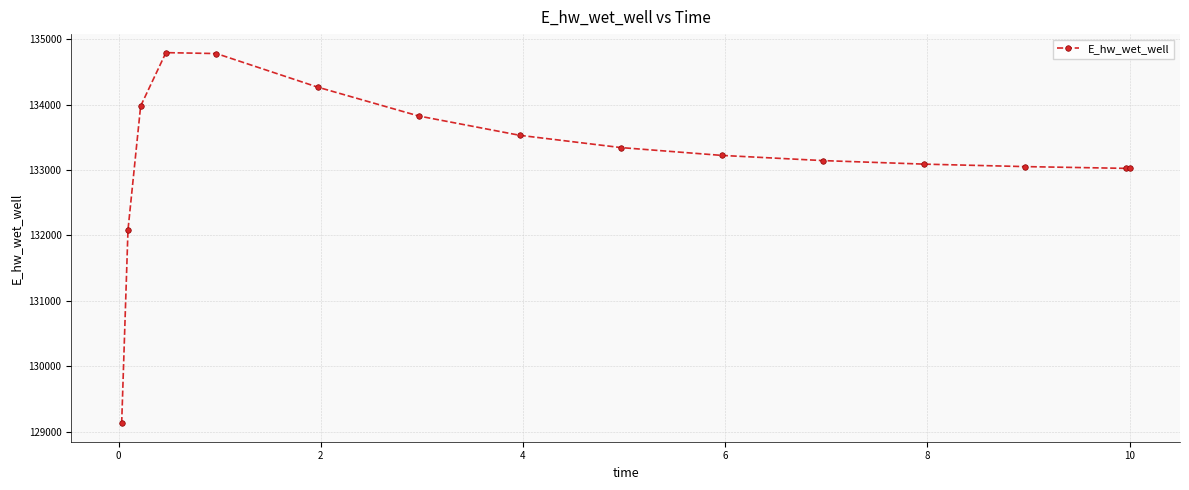

What is the difference between the second highest and second lowest values?

2693.4